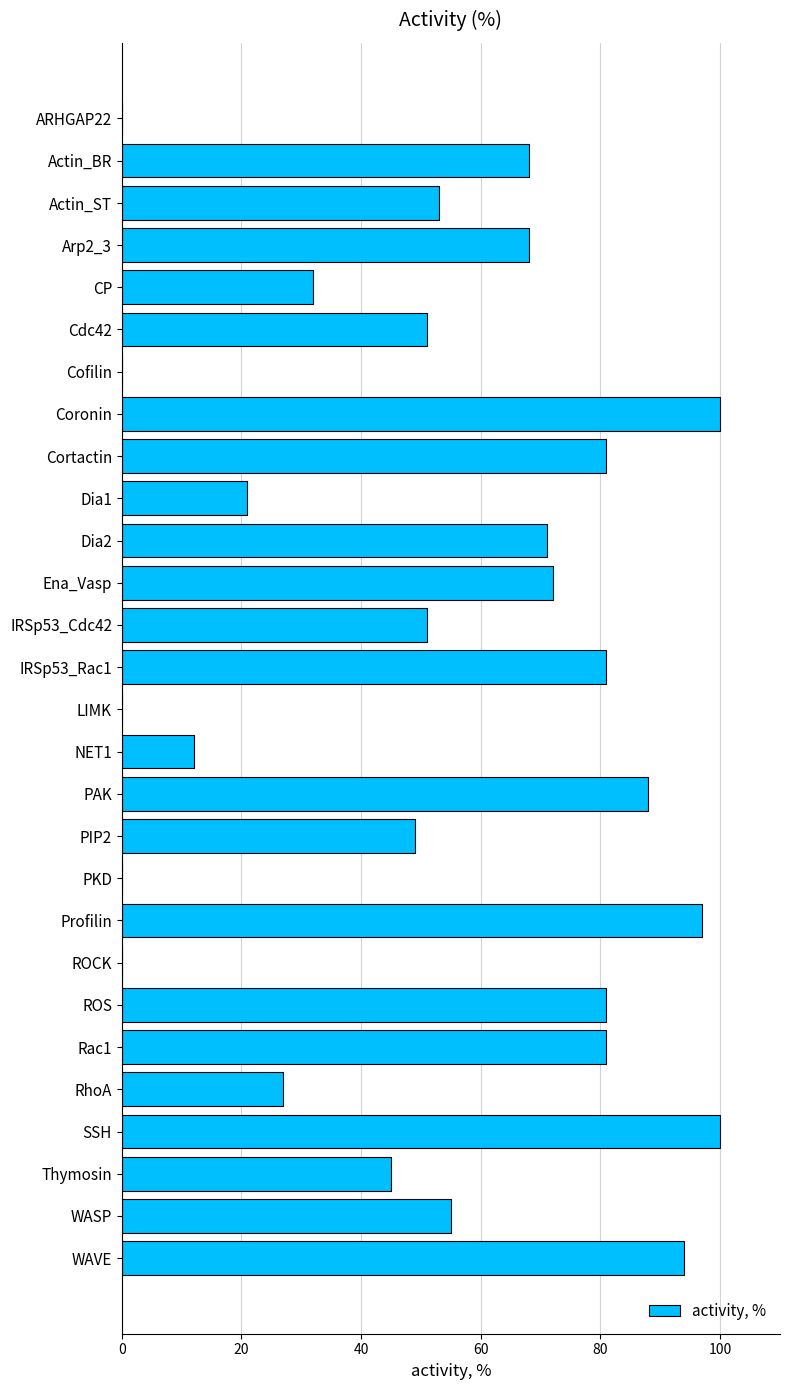

Are the bars horizontal?

Yes